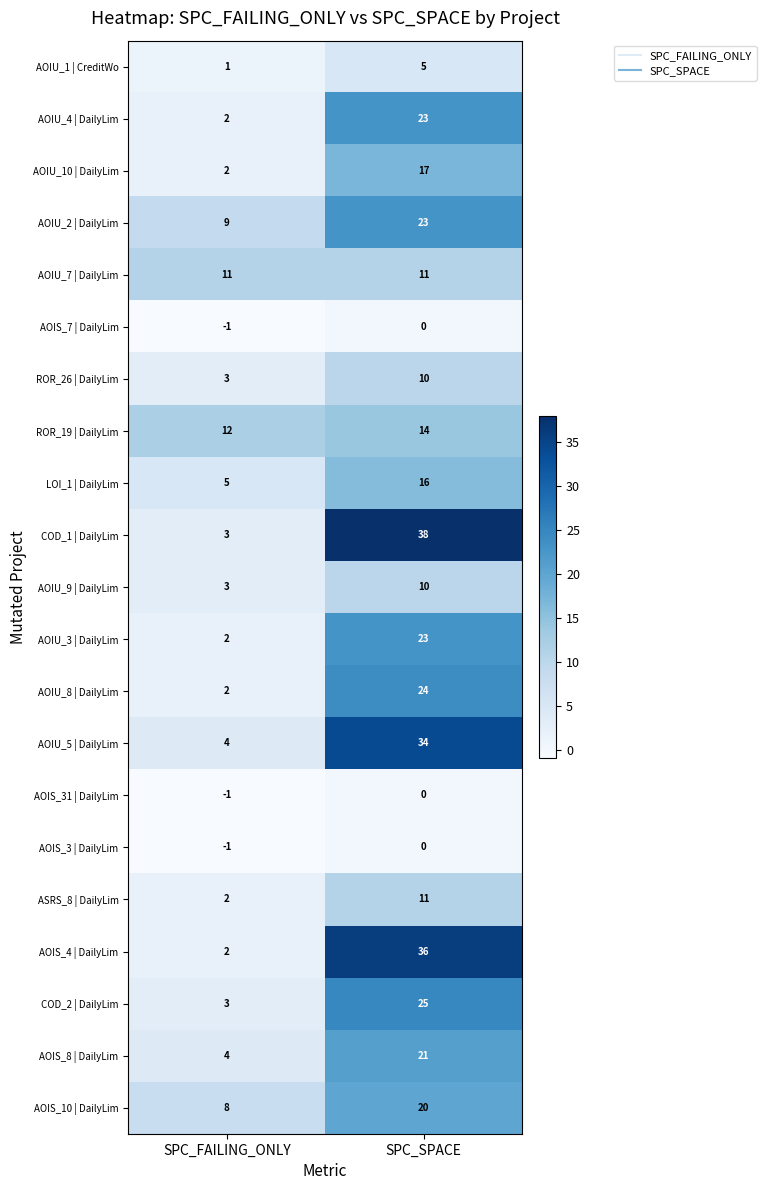

What is the average value of the AOIS_10 | DailyLim series?

14